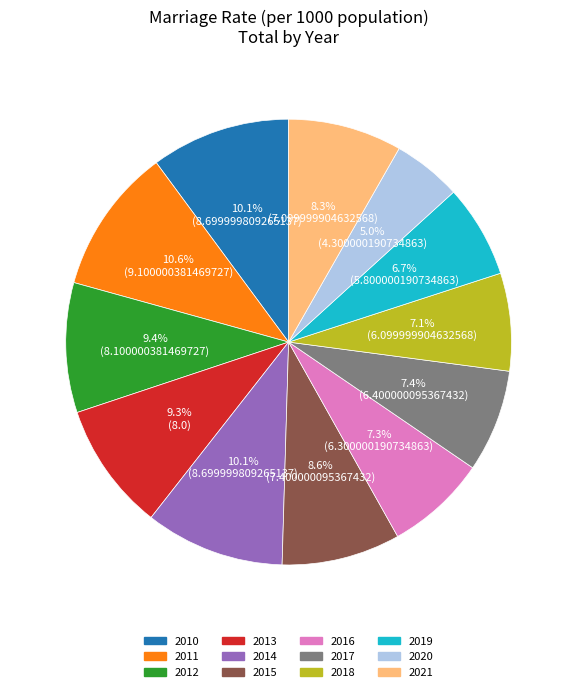

Approximately how many times larger is the value at 2016 compared to 2018?

1.0